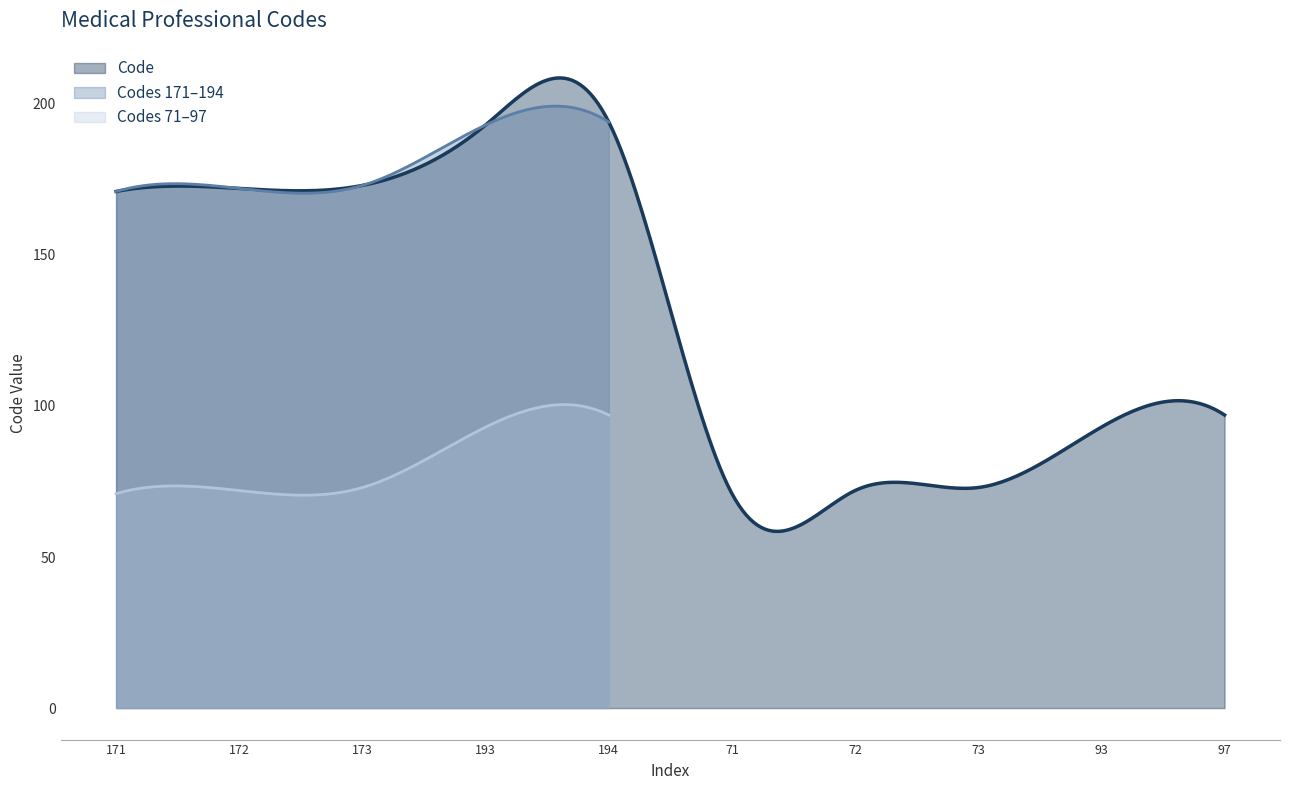

The value at Conseiller en génétique (97) is 38. True or false?

False